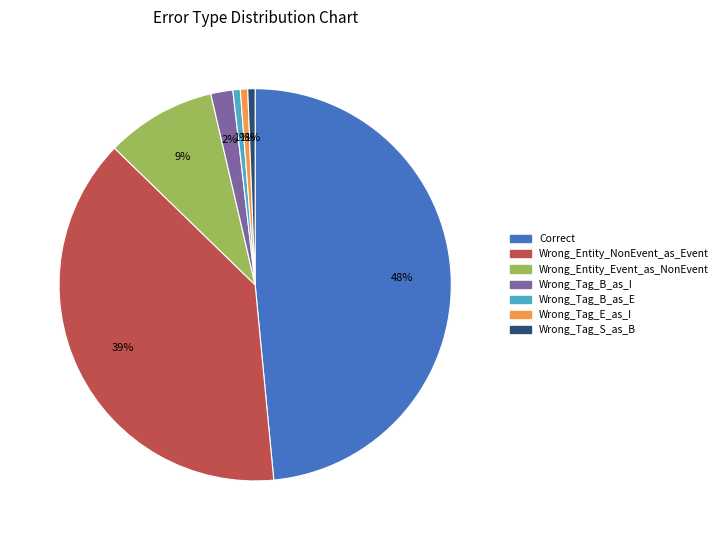

To the nearest percent, what portion does Wrong_Entity_Event_as_NonEvent represent?

9%